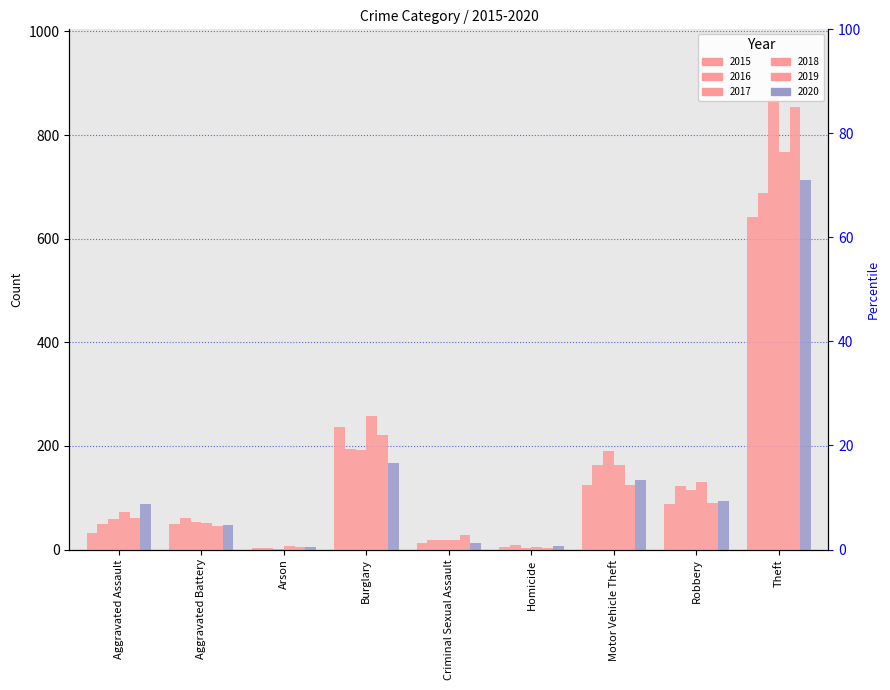

At which category does the chart reach its minimum across all series?

Arson